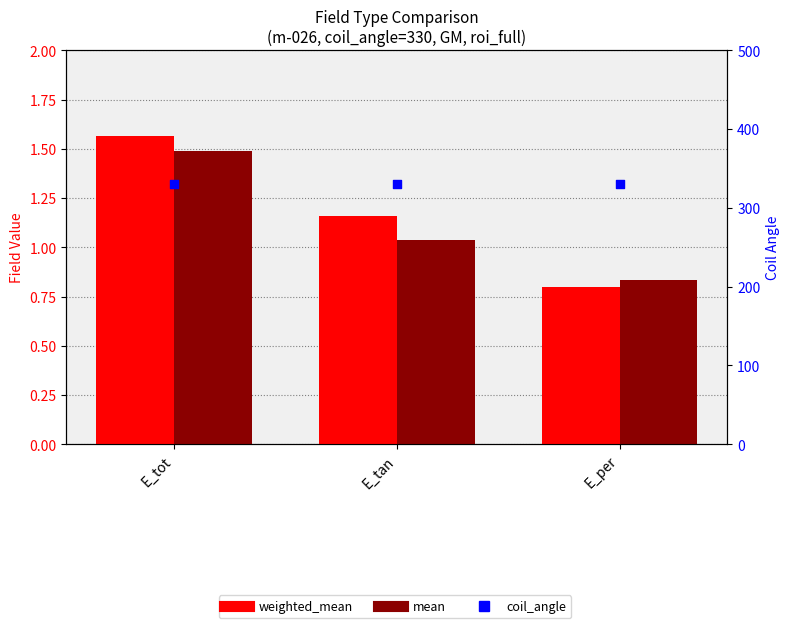

Which series has the largest Y range (max minus min)?

weighted_mean